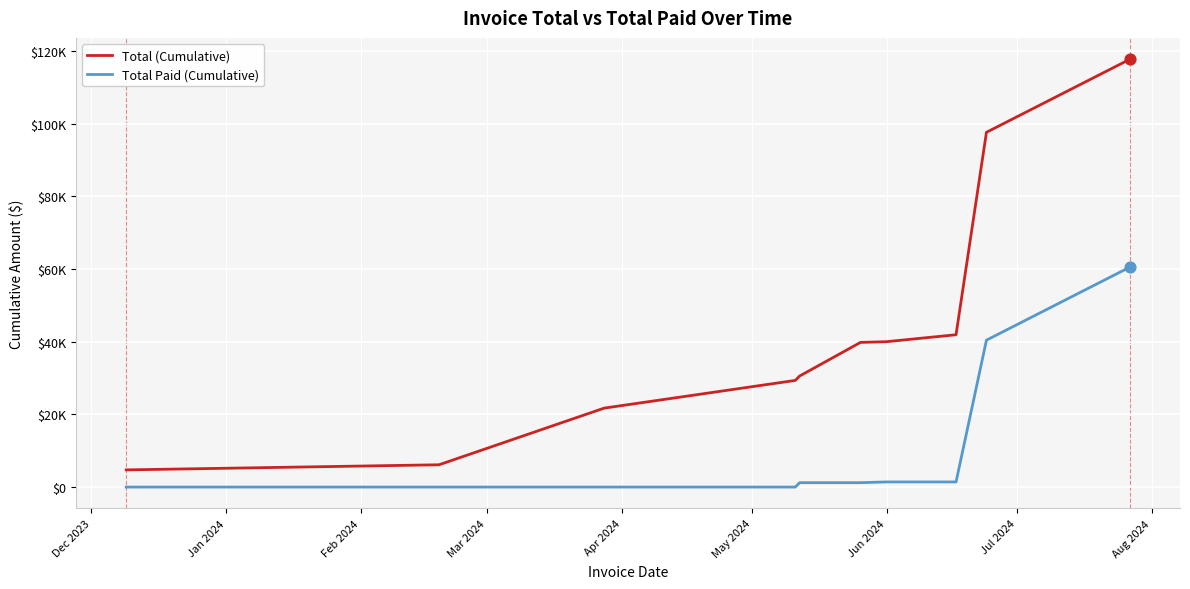

What are all the series names shown in the legend?

Total (Cumulative), Total Paid (Cumulative)